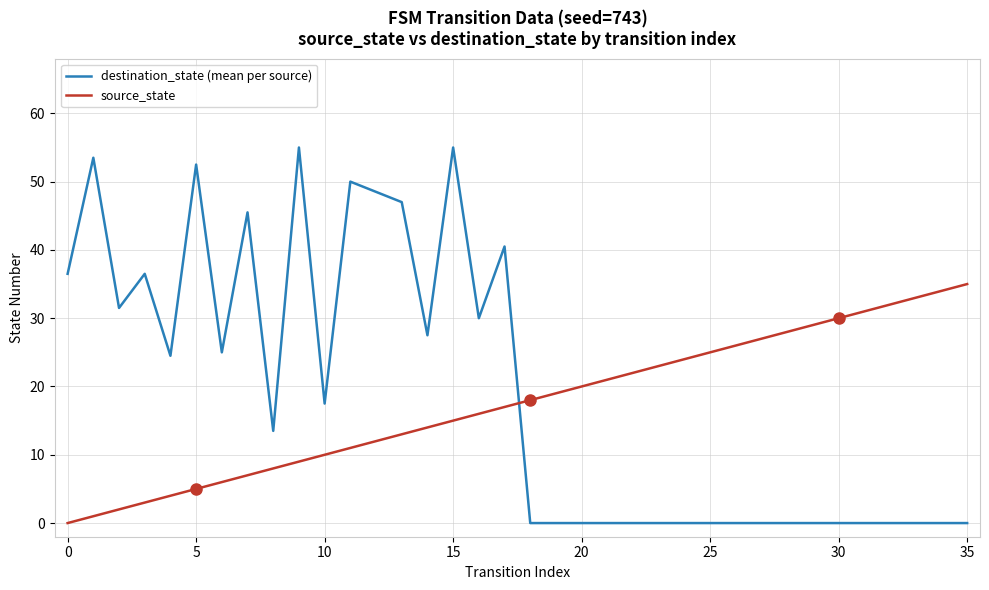

What is the highest value of the destination_state (mean per source) series?

55.0